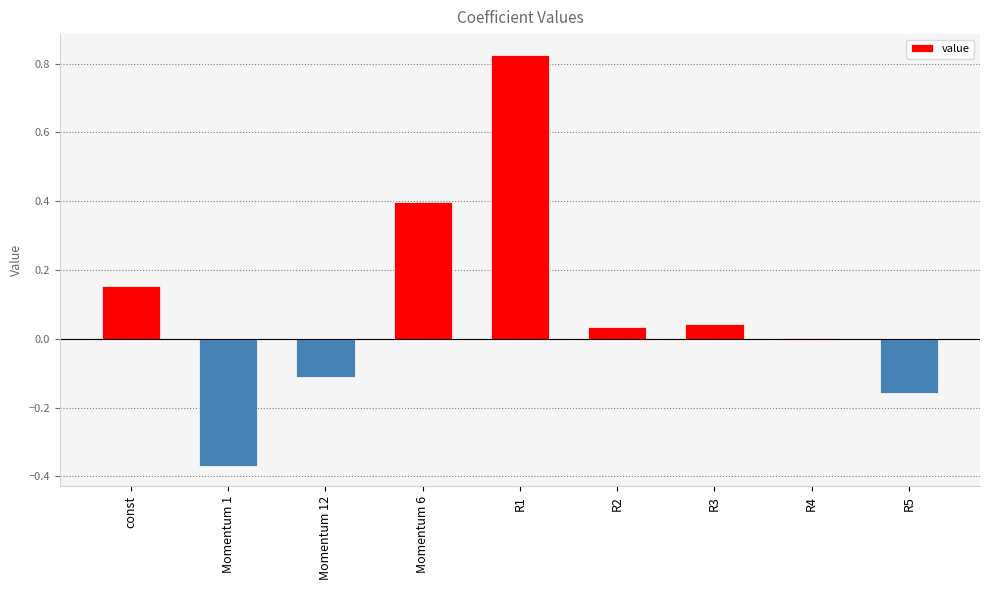

At which category does the chart reach its peak across all series?

R1